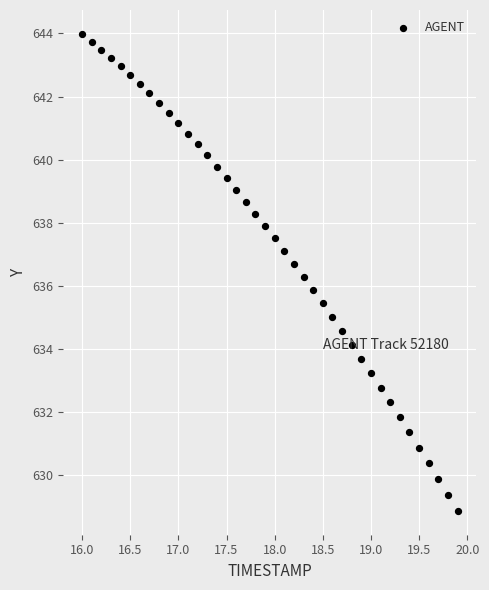

What is the range of X values (max minus min)?

3.9